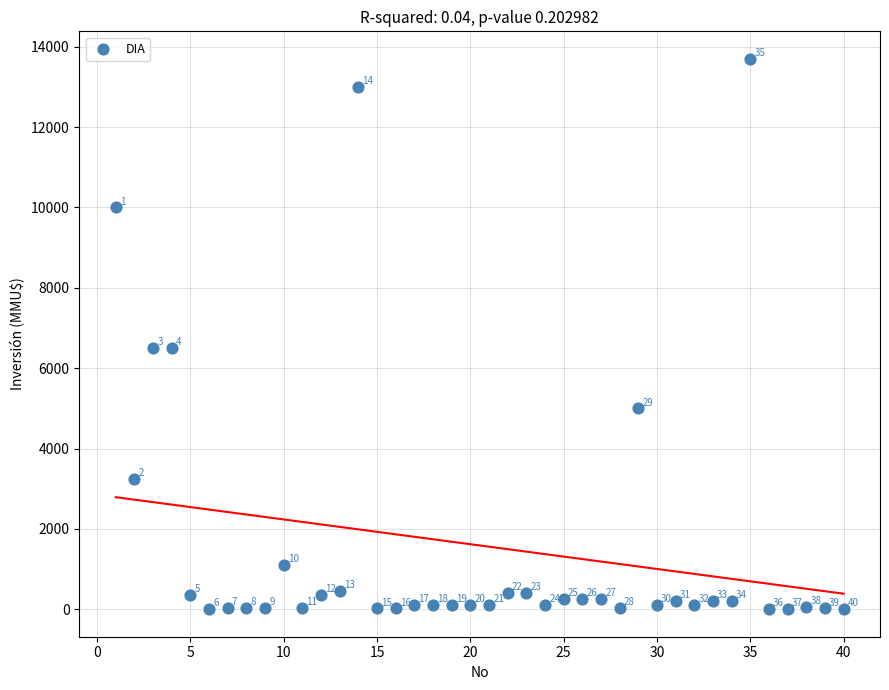

What Y value in the scatter plot is closest to 6850?

6500